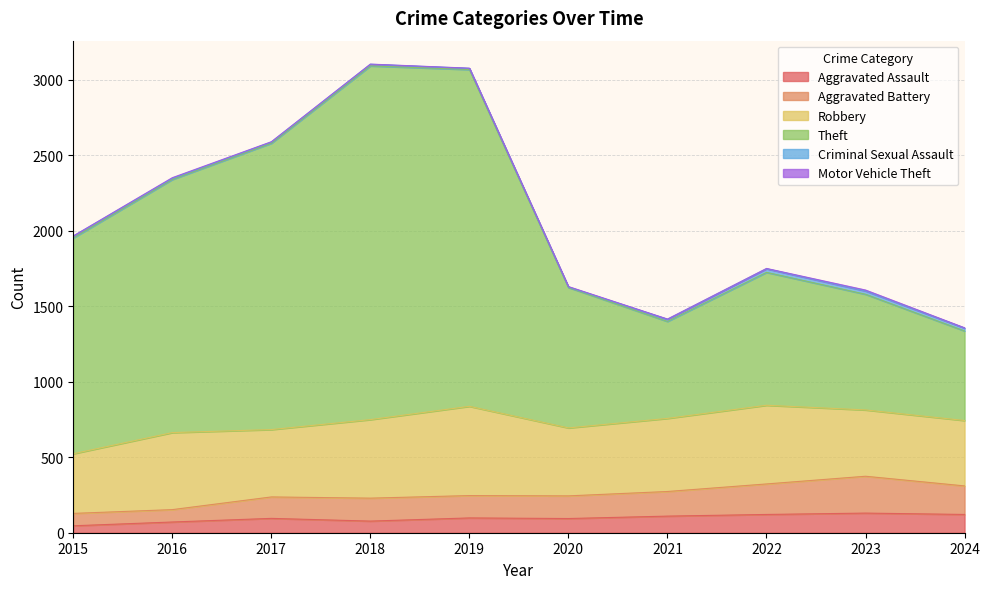

What is the maximum value for Aggravated Assault?

130